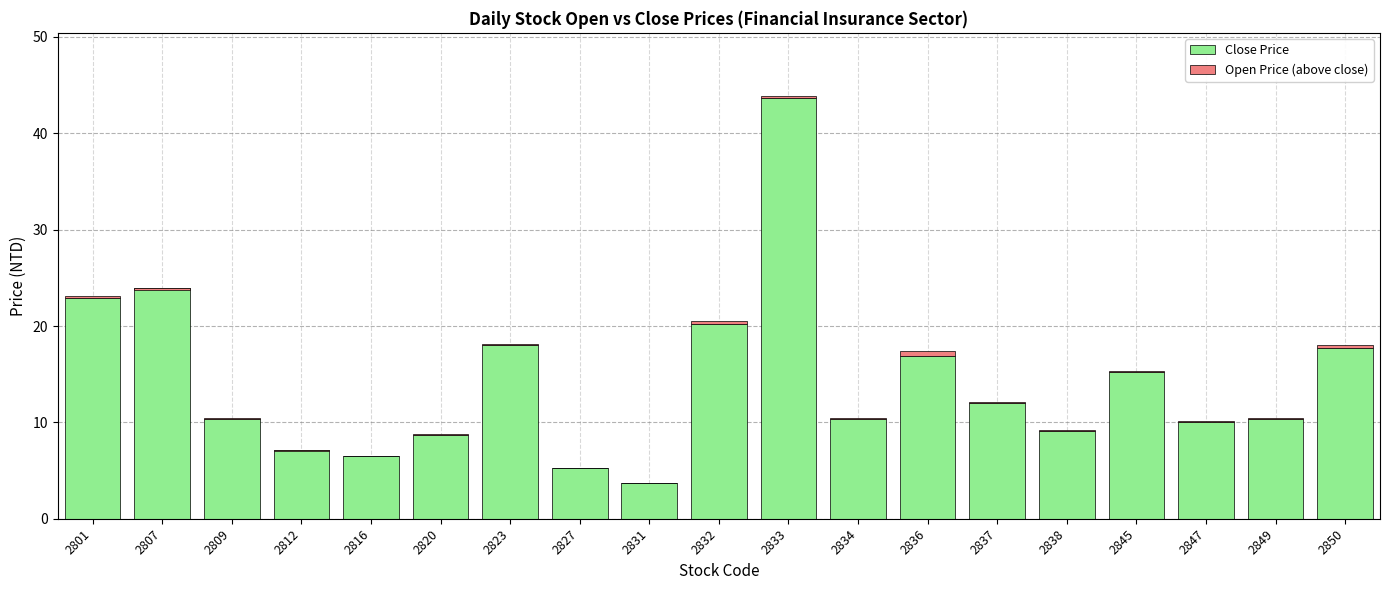

How many bars are there in total?

38